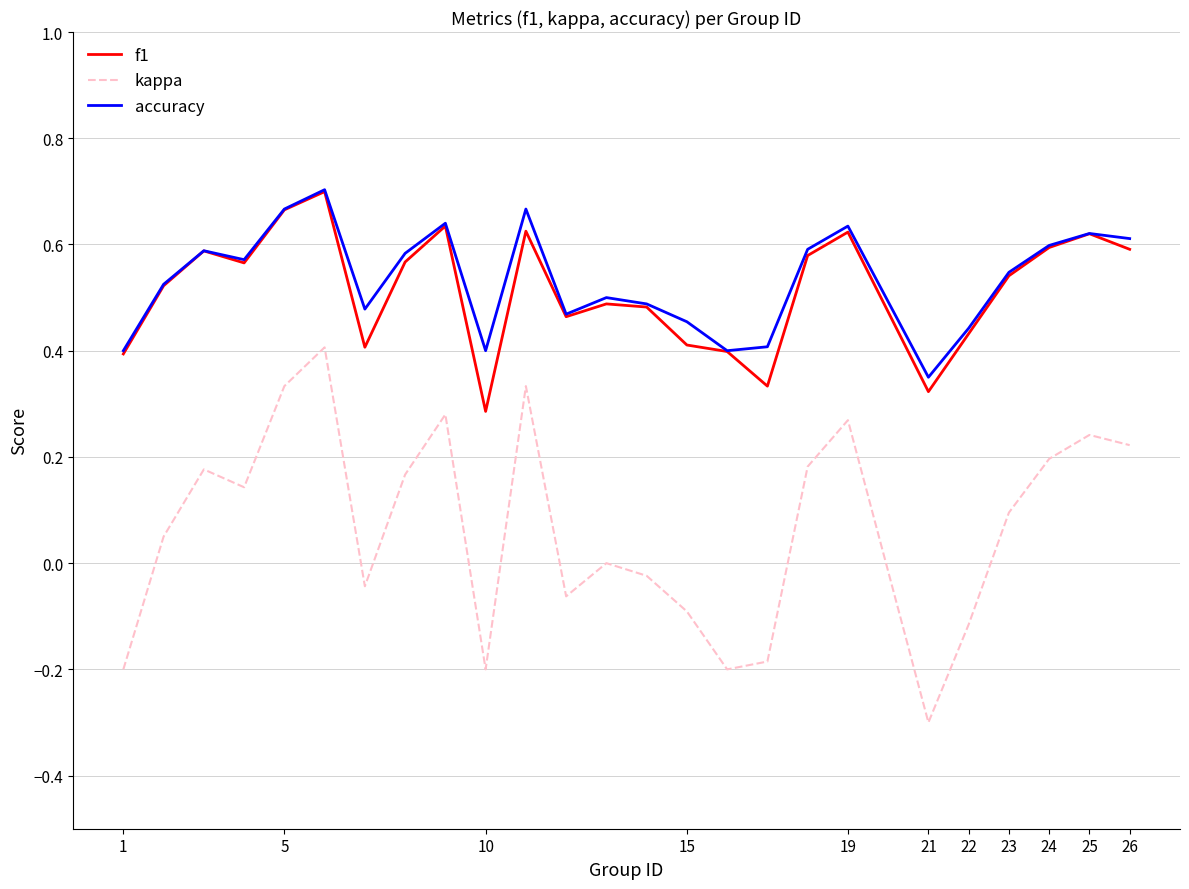

True or false: f1 and kappa cross at least once.

False